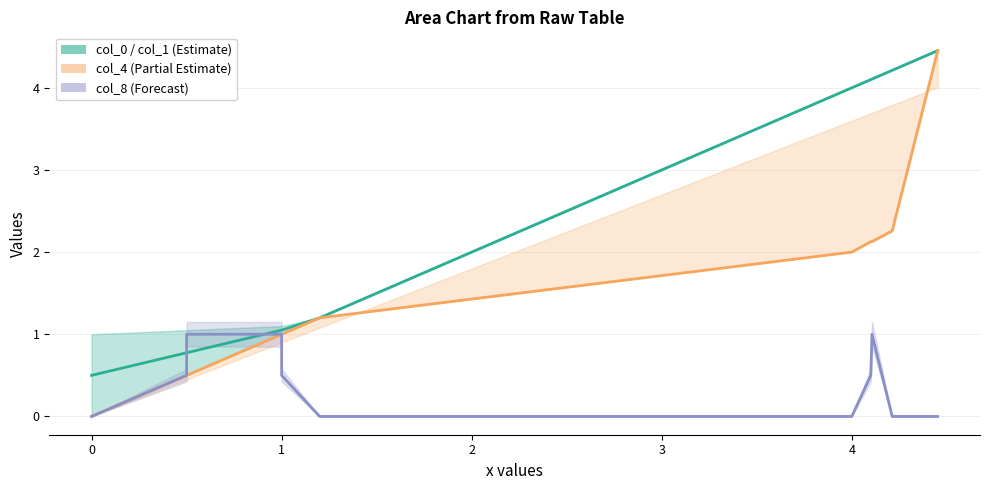

True or false: col_4_line and col_1 intersect in this chart.

False